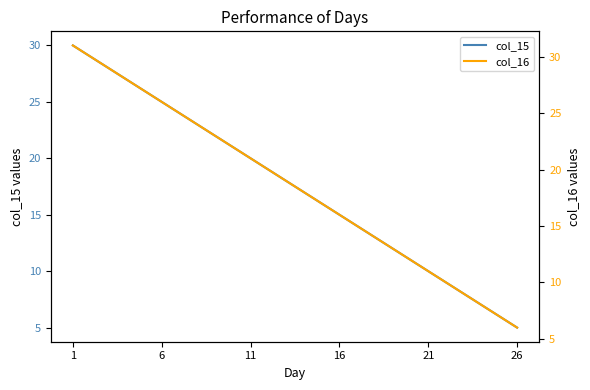

Which has a higher value, 21 or 26?

21